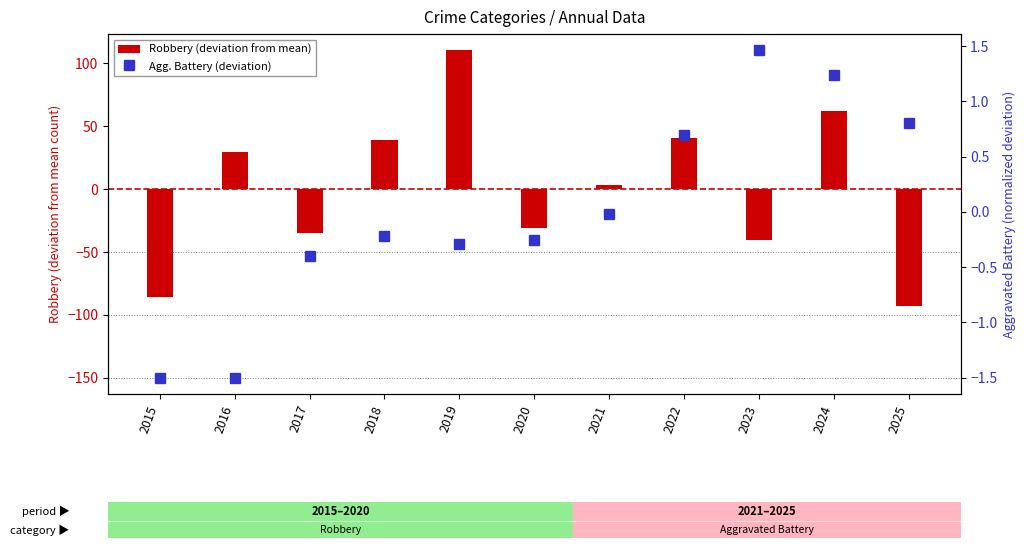

At which label is Robbery (deviation from mean) closest to 8?

2021